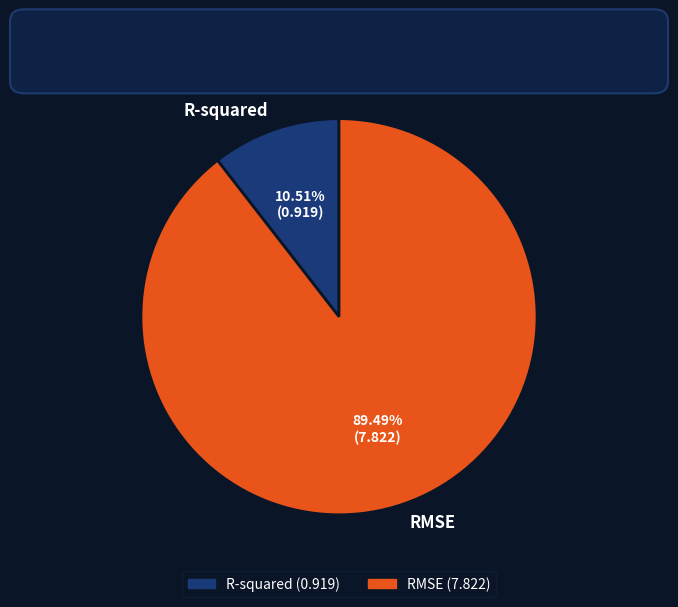

Which category has the biggest portion of the pie?

RMSE